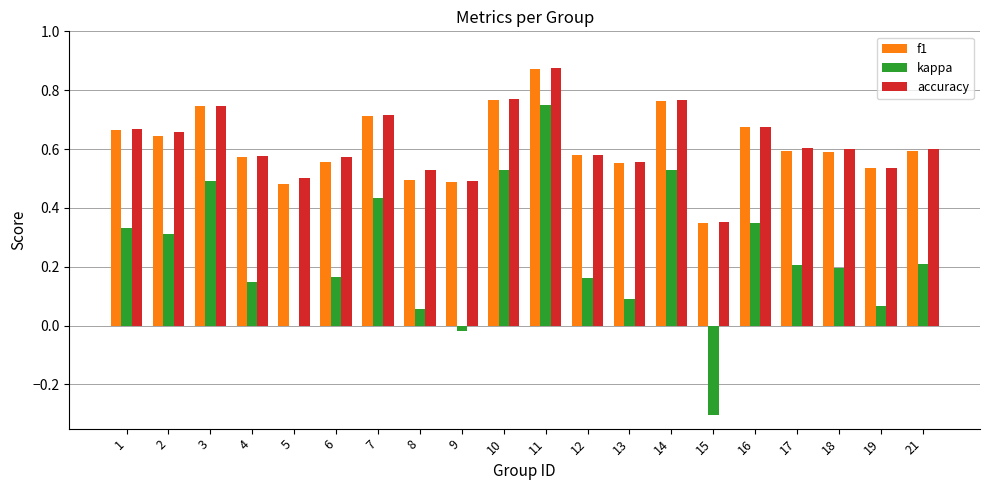

True or false: f1 has a value of 1.1 at 10.

False